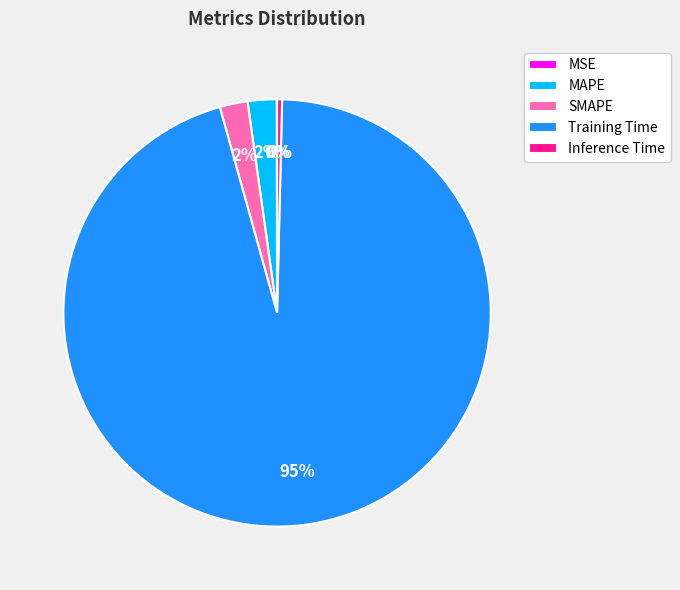

Is the sum of MAPE and SMAPE greater than half?

No